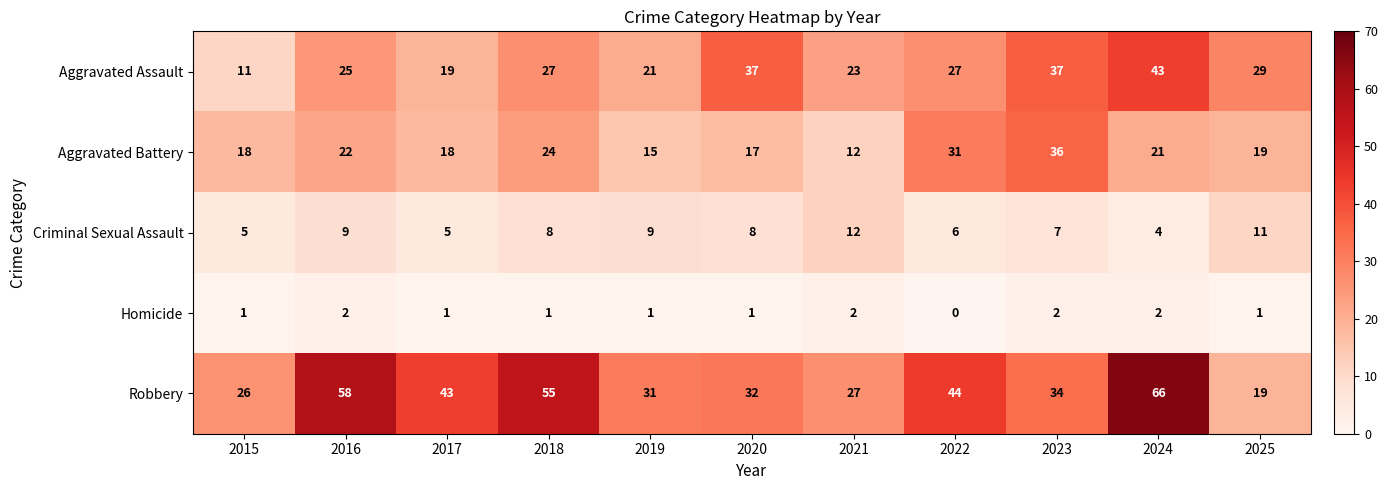

Which category has the lowest value across all series?

2022